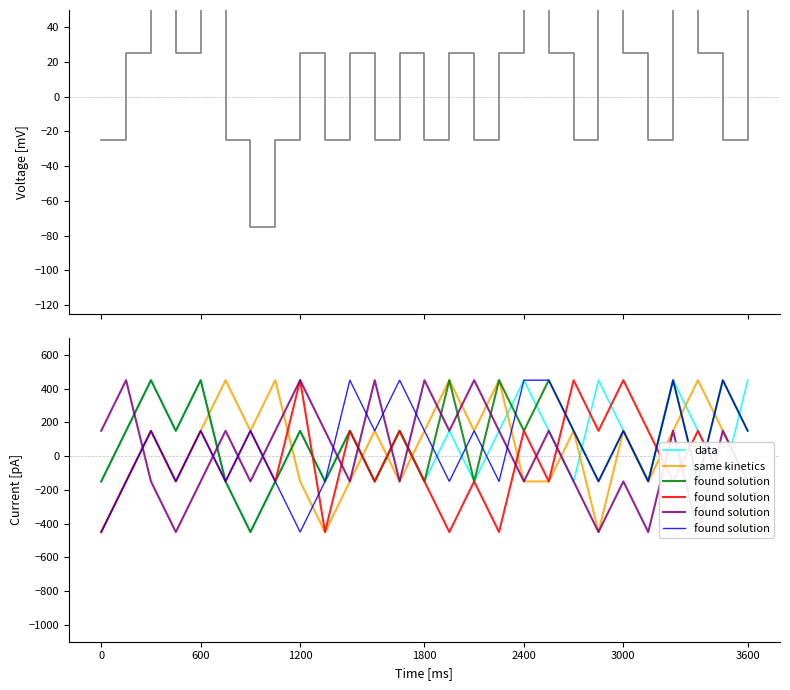

What is the highest value of the data series?

450